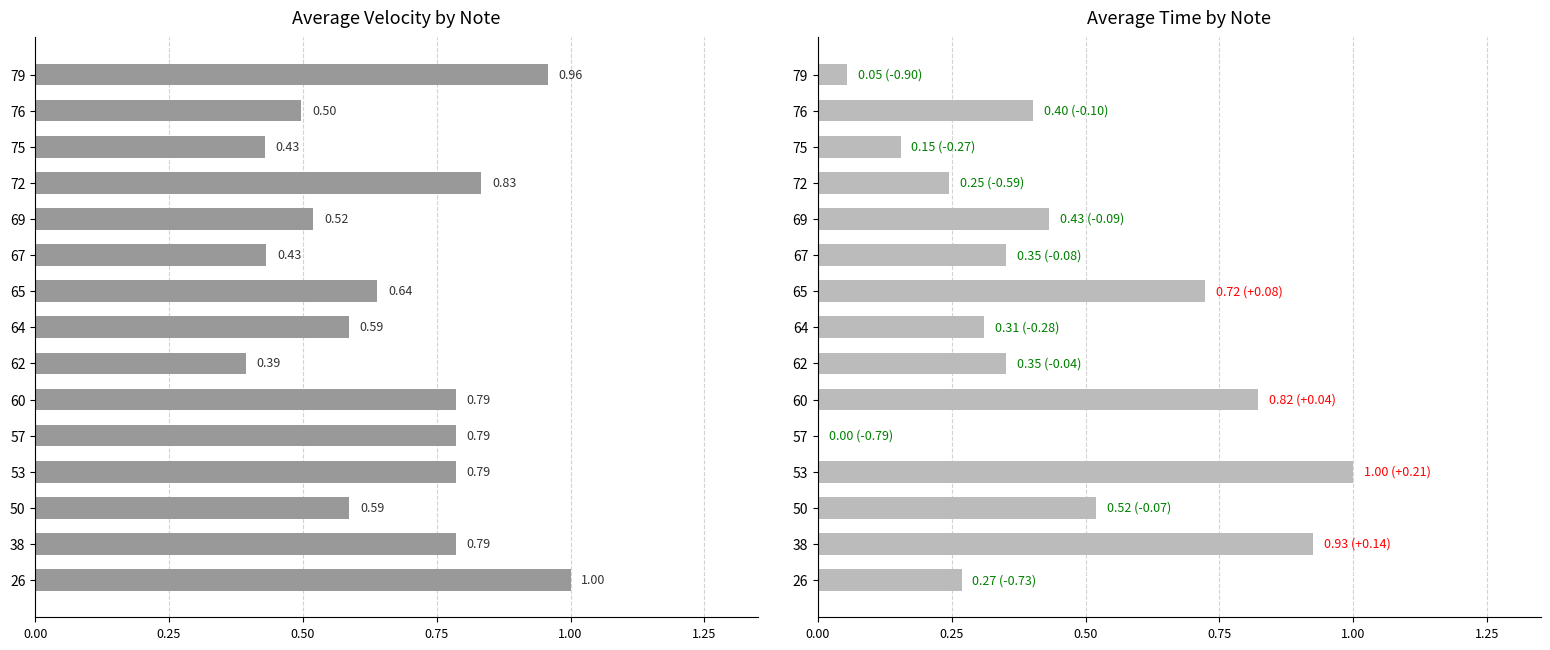

How many bars are there in each group?

2